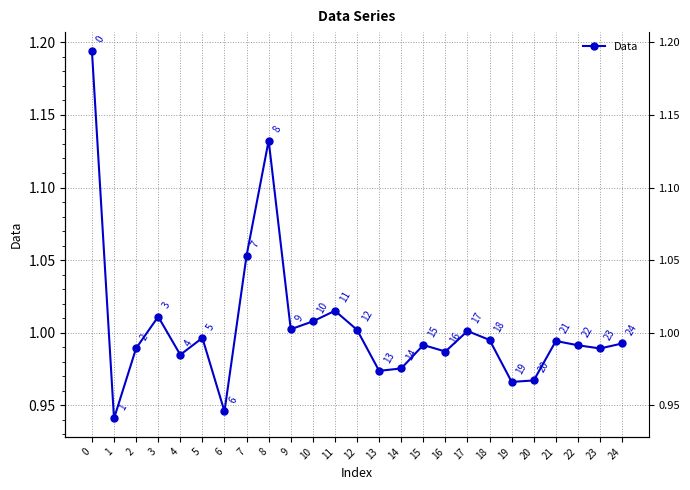

What is the approximate value at 19?

1.0